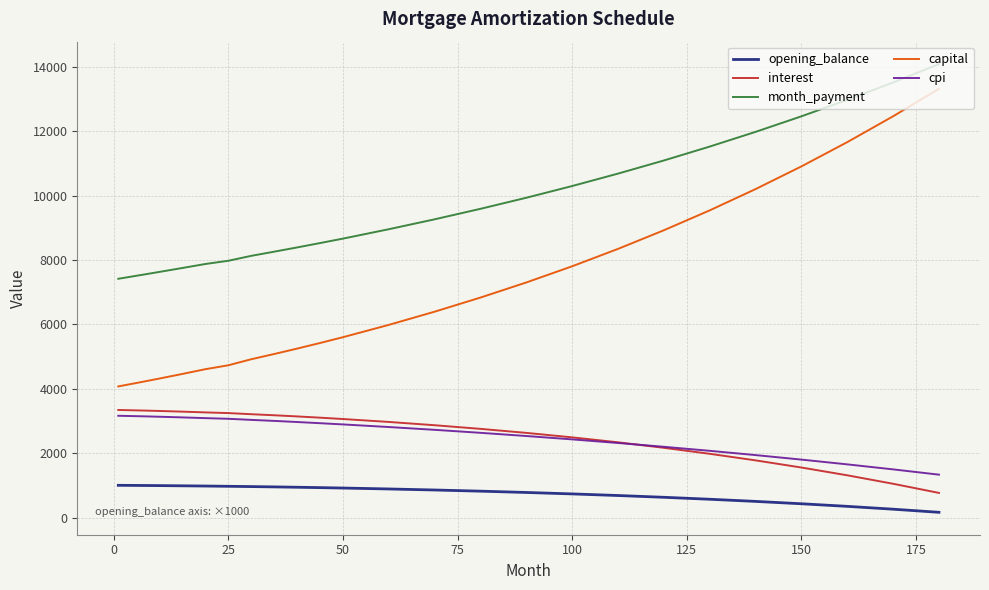

What is the maximum value shown in the chart?

14091.0